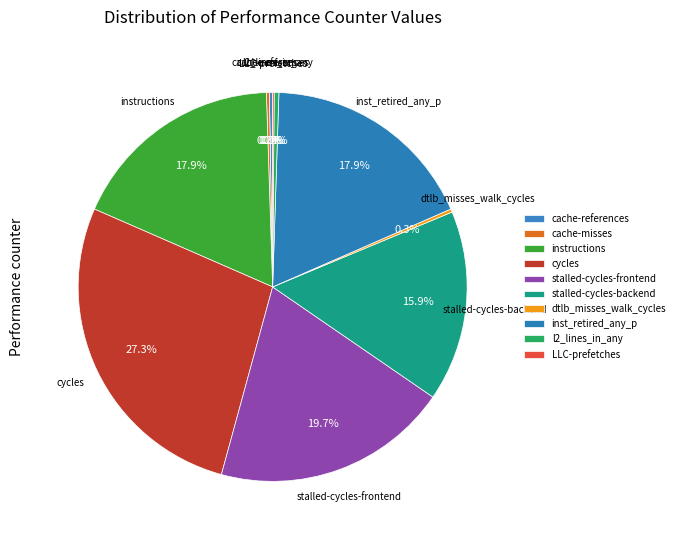

What is the largest slice in the pie chart?

cycles